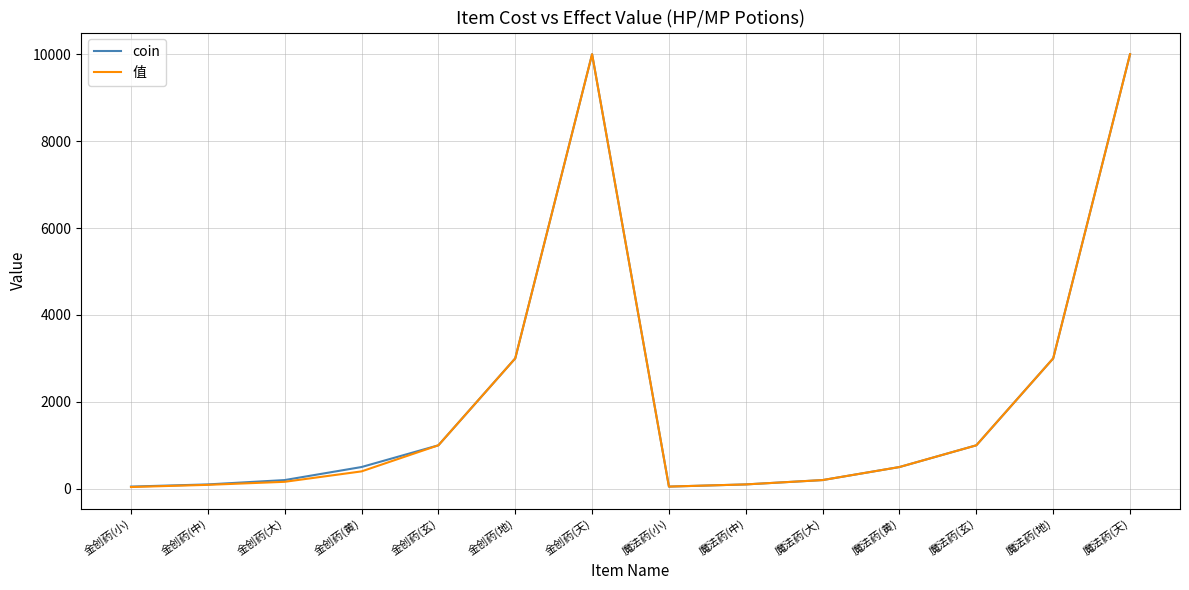

What value does the 值 series have at 魔法药(玄)?

1000